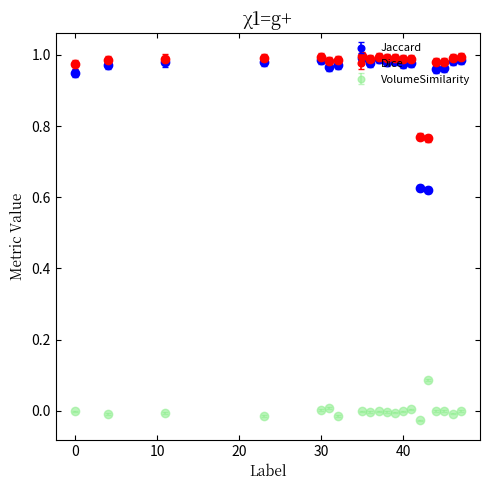

Which series has the largest range (max minus min)?

Jaccard